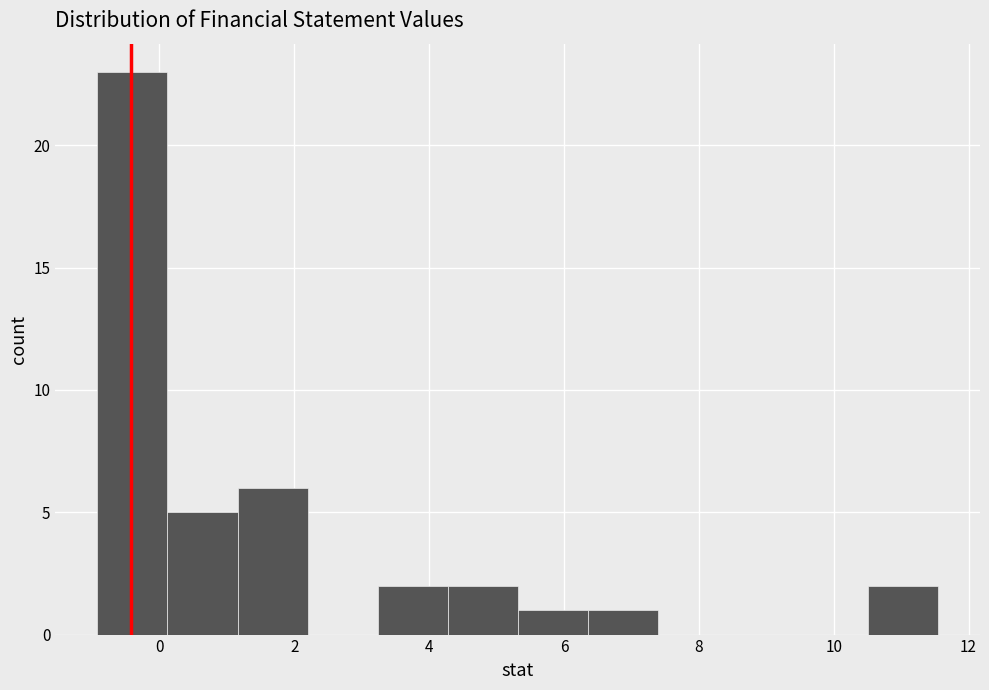

How tall is the bar that spans 1.2 to 2.2 on the x-axis? Neither the bar edges nor the heights are printed on the chart, so give them approximately, as read against the axes.

6